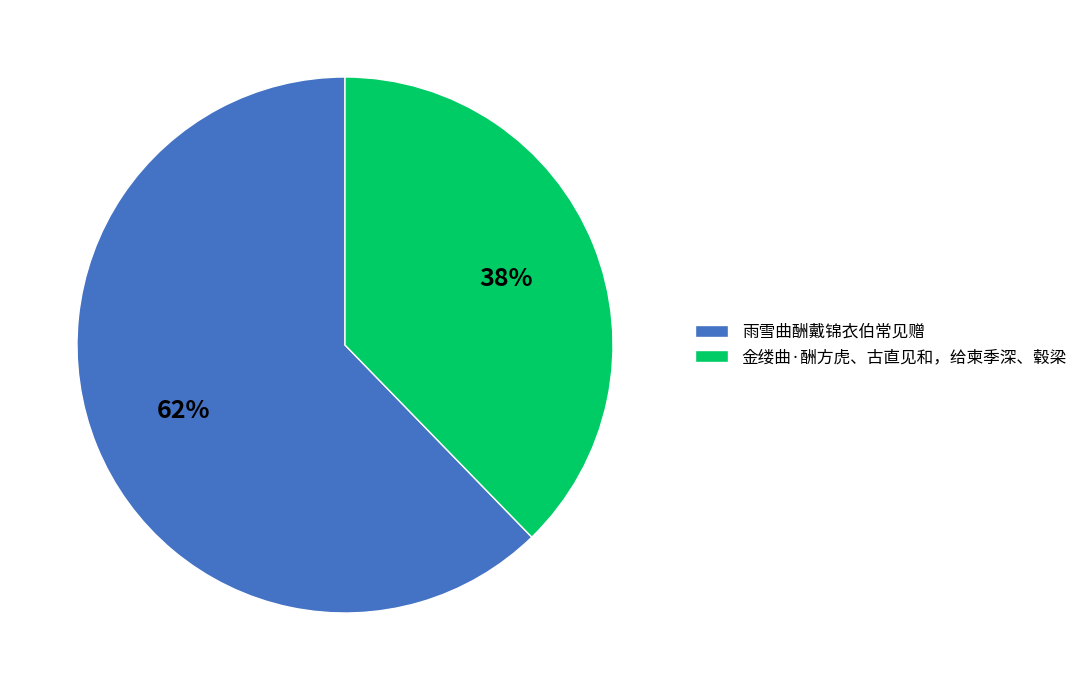

Does 金缕曲·酬方虎、古直见和，给柬季深、毂梁 account for over 50% of the chart?

No